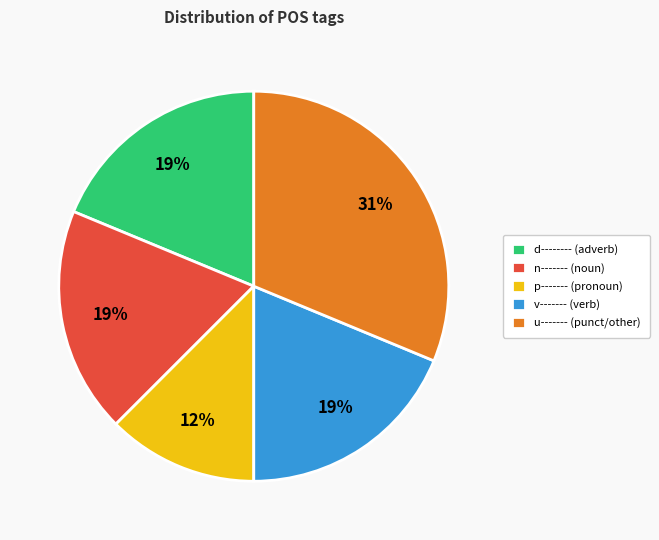

Approximately how many times larger is the value at p------- (pronoun) compared to u------- (punct/other)?

0.4